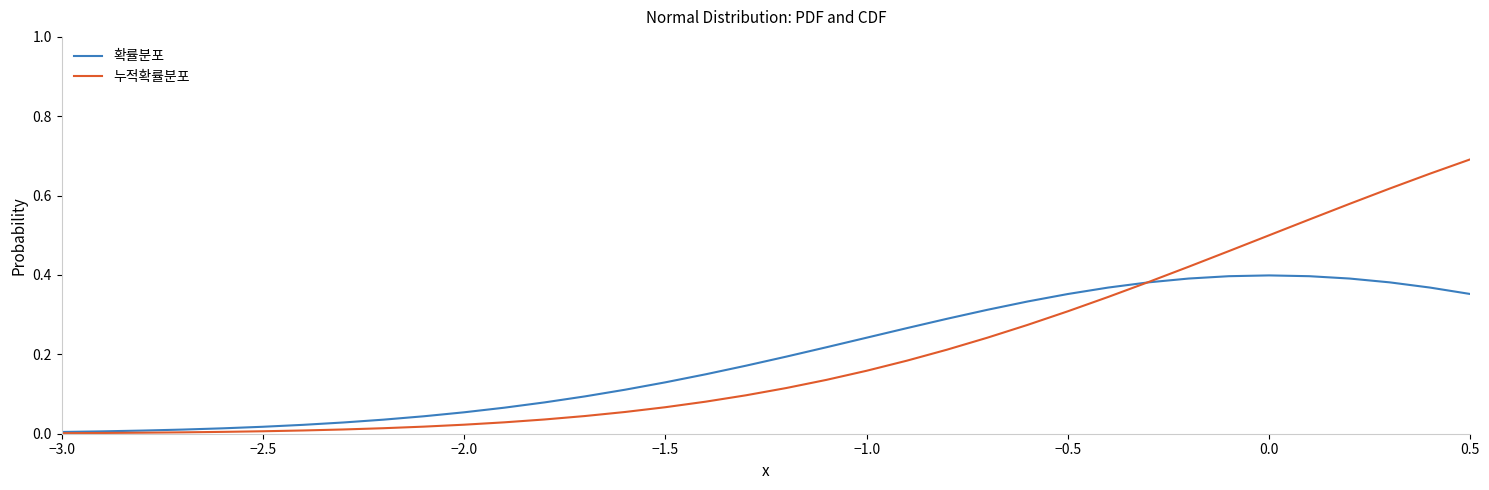

Which series has the largest range (max minus min)?

누적확률분포